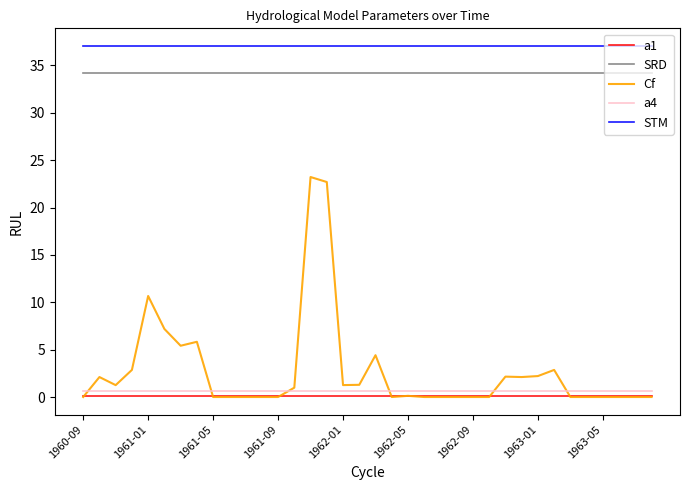

Which series has the largest total across all categories?

STM